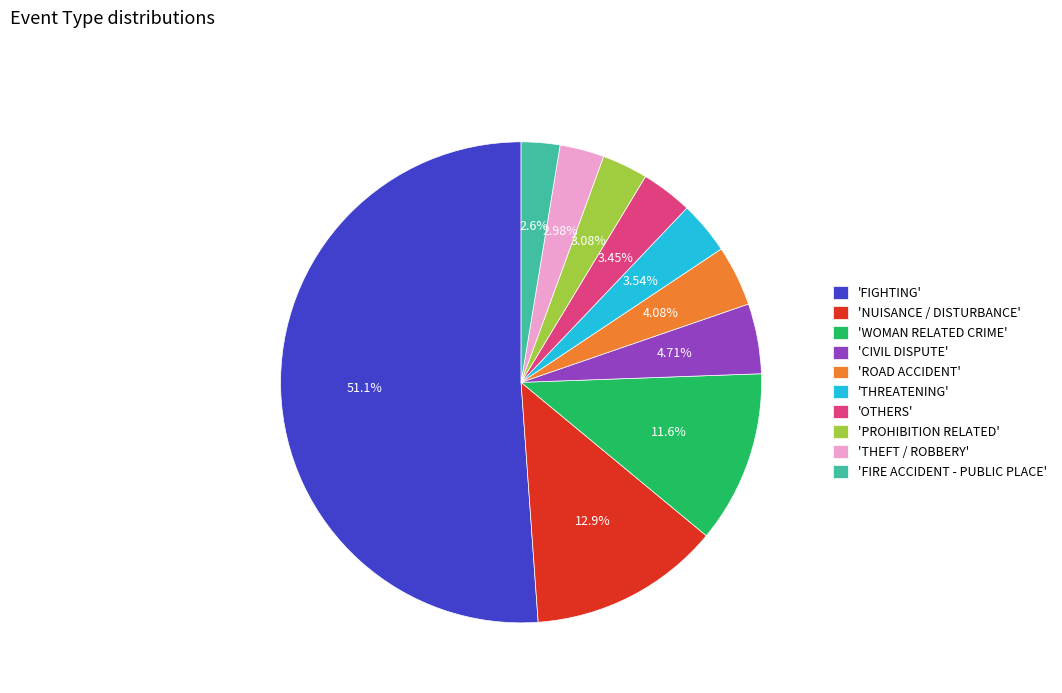

Is the sum of 'FIGHTING' and 'OTHERS' greater than half?

Yes